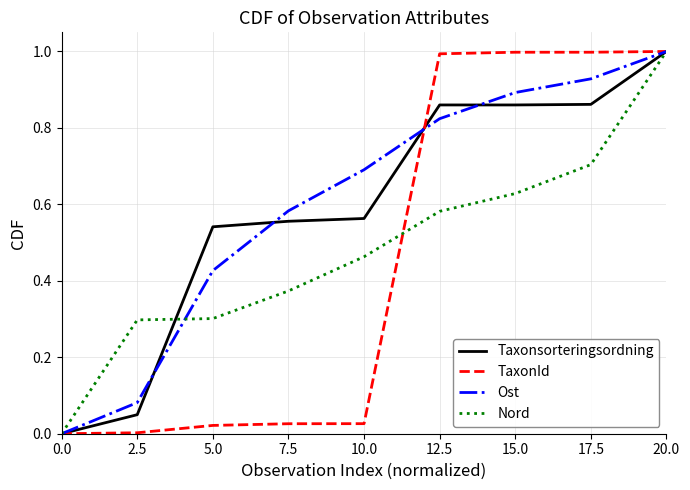

The value of TaxonId at 15.0 is 0.3. True or false?

False